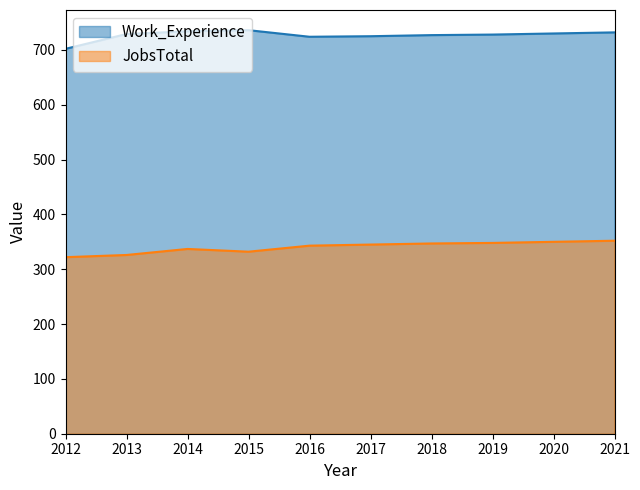

What is the smallest value displayed?

322